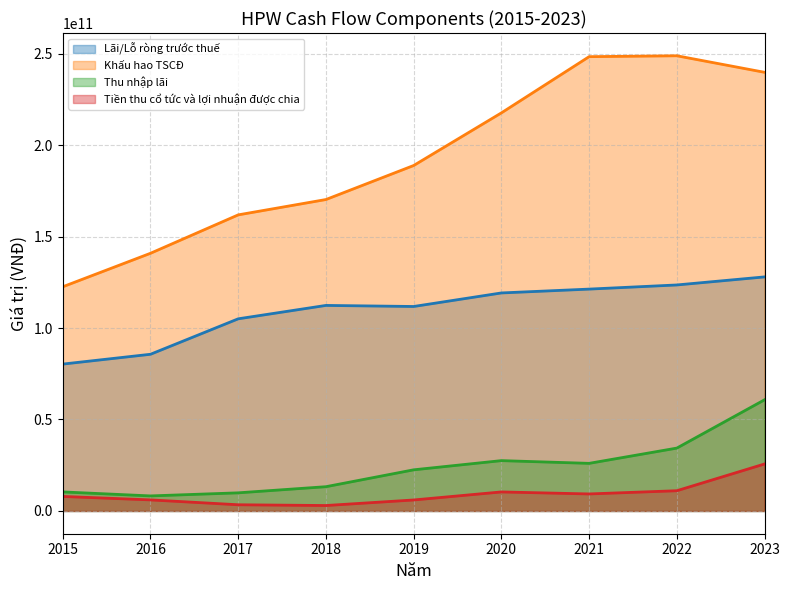

Reading right to left, list all the values displayed in this chart.

Lãi/Lỗ ròng trước thuế: 127944258604	123538836253	121273577930	119173033412	111770343157	112354974069	105032732842	85648767849	80283744323
Khấu hao TSCĐ: 239777091613	248812578831	248331511654	217603506869	188833714549	170237648423	161848600162	140855698846	122547964269
Thu nhập lãi: 60775543195	34366953428	26023537480	27515263251	22492355025	13265740523	9908382625	8225527622	10410172519
Tiền thu cổ tức và lợi nhuận được chia: 25689303491	11065128749	9300903751	10401956491	6005541405	2975064128	3388144951	6052782015	7937228171